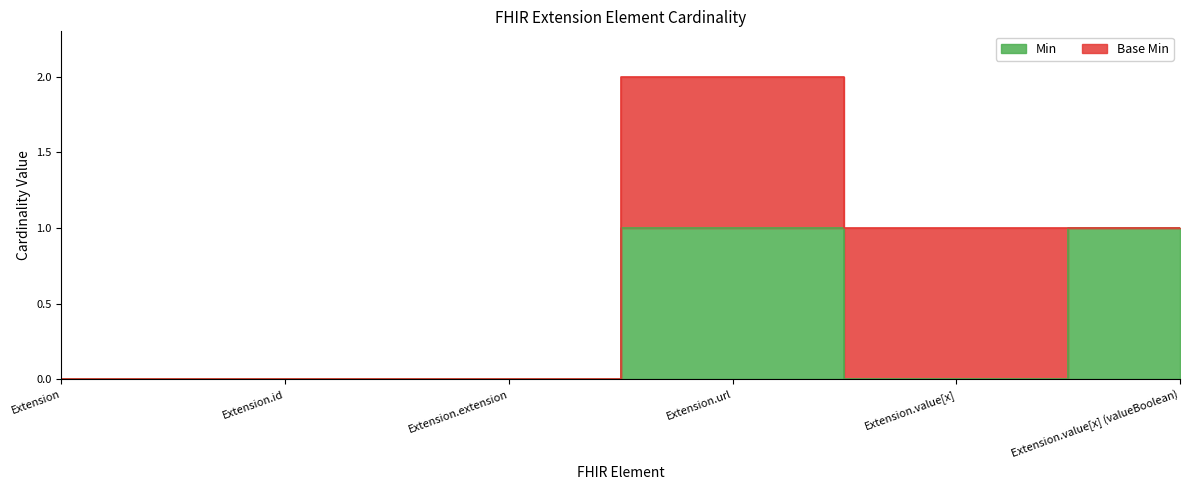

The value at Extension.value[x] (valueBoolean) is 1. True or false?

True